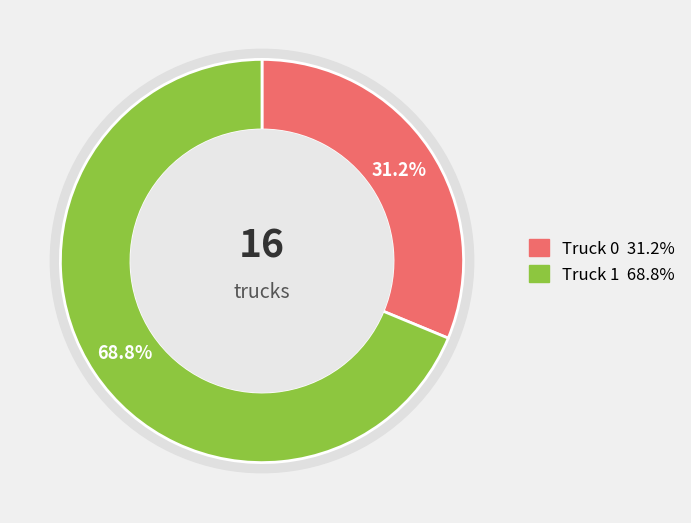

Count the number of slices in the pie.

2